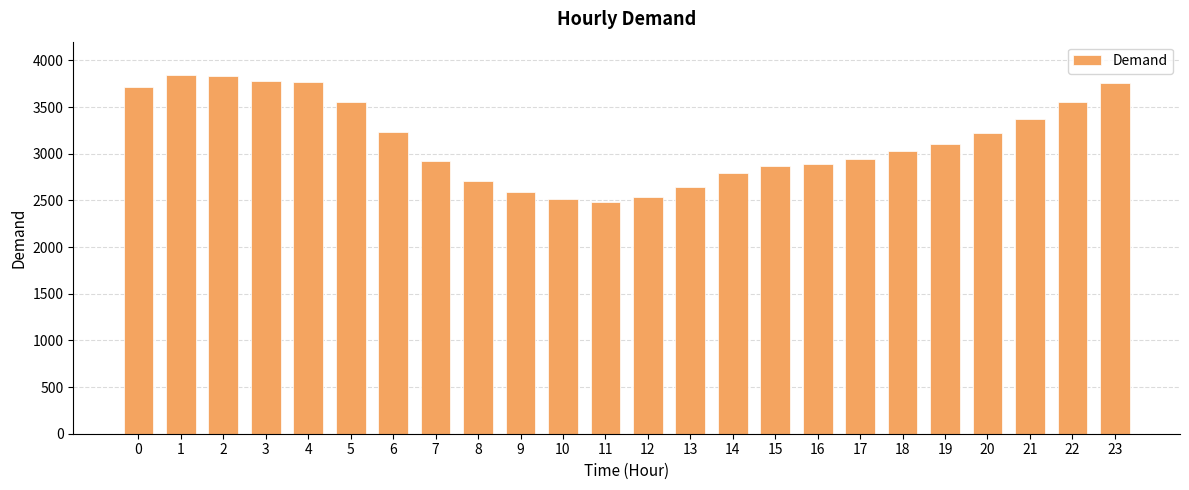

How many data points does each series have?

24